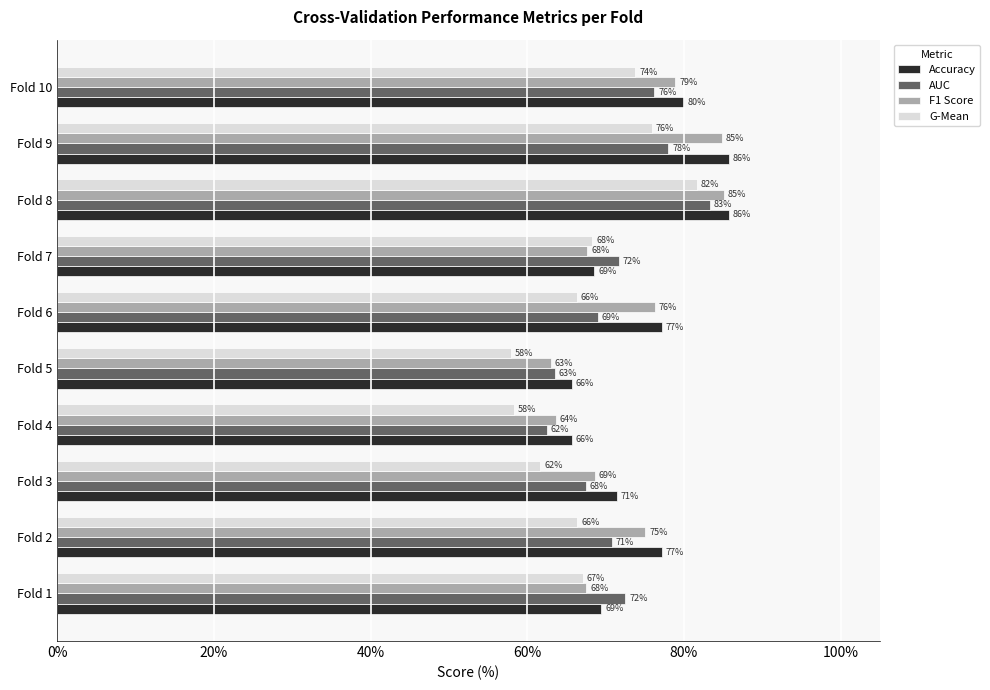

At which label is F1 Score closest to 74?

Fold 2